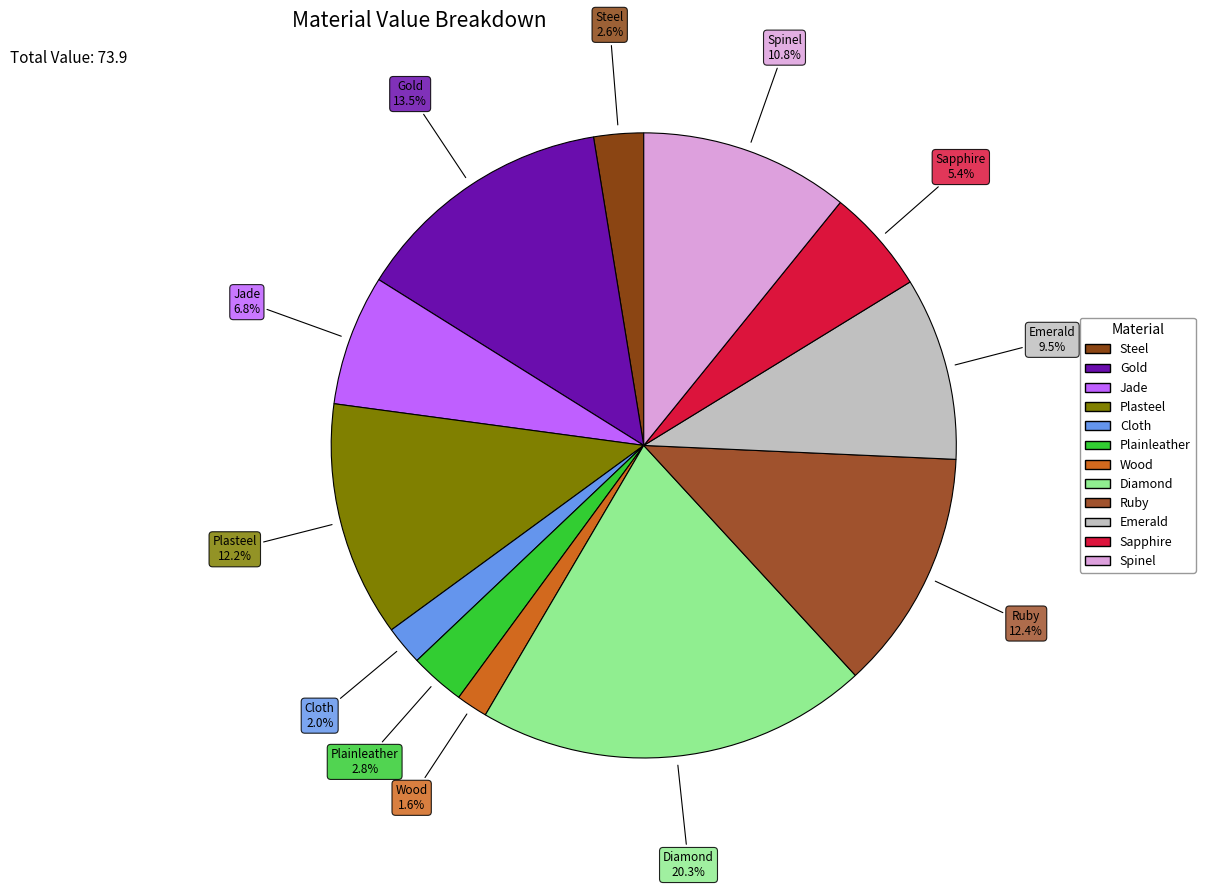

How many slices are in this pie chart?

12